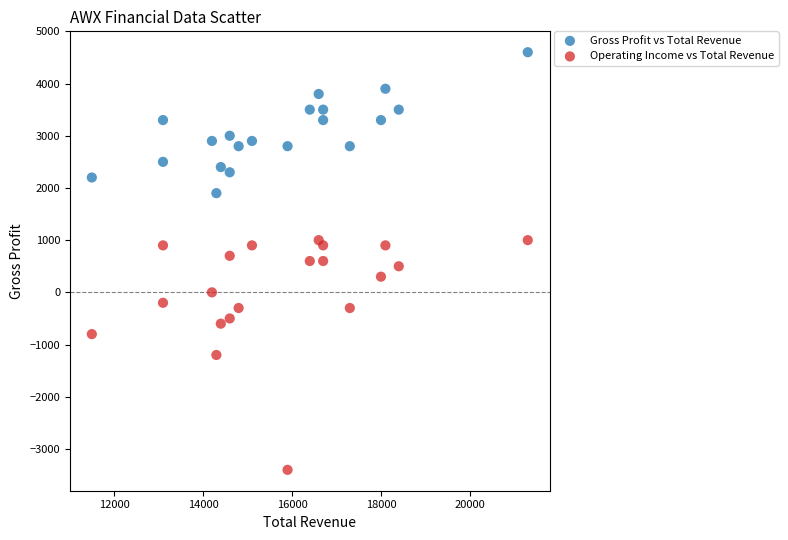

Which series has the largest Y range (max minus min)?

Operating Income vs Total Revenue